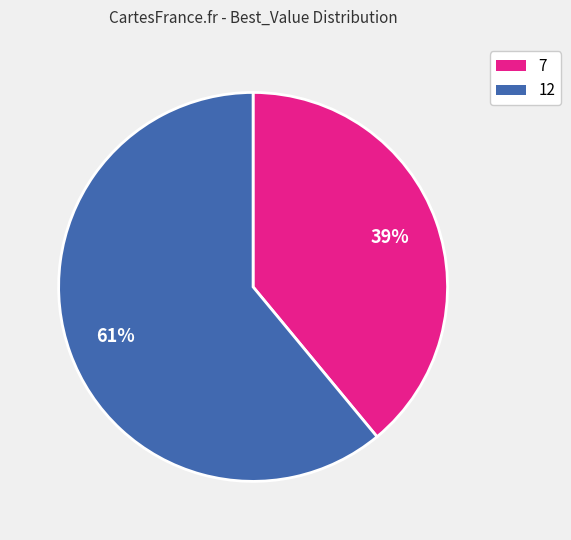

Which slice represents more than half of the pie?

12